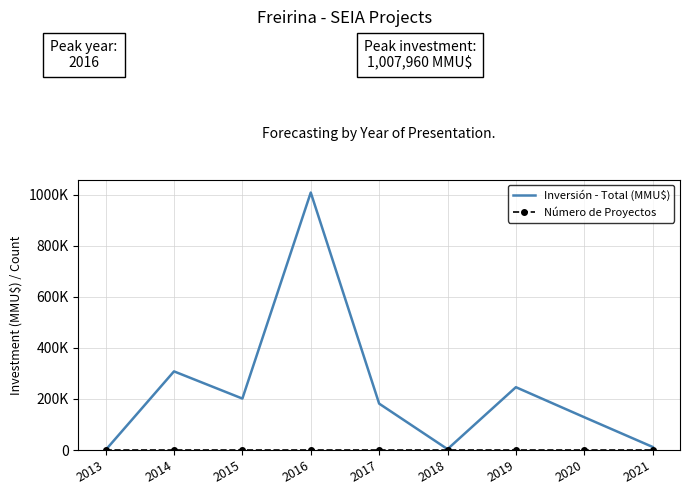

In Número de Proyectos, how many points are lower than both neighbors (excluding endpoints)?

2